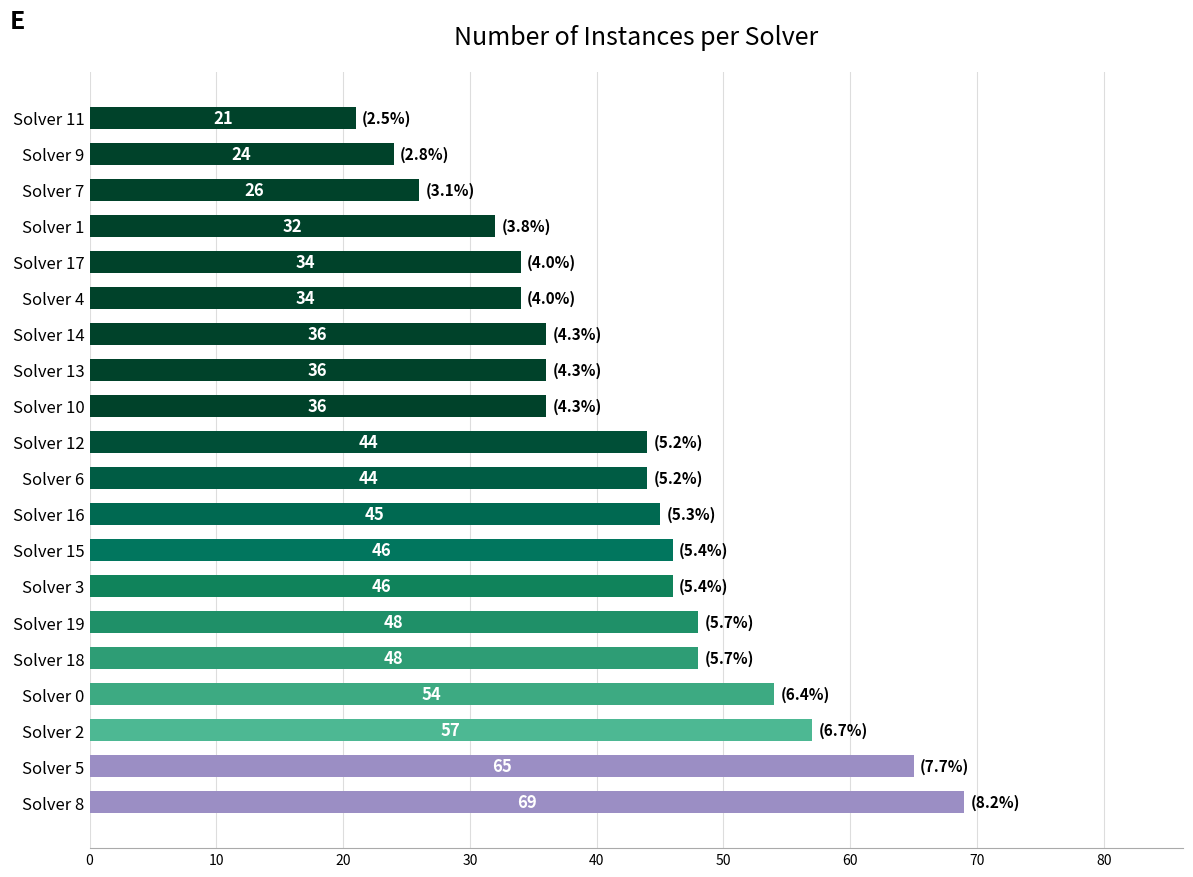

Where is the data nearest to the value 45?

Solver 16